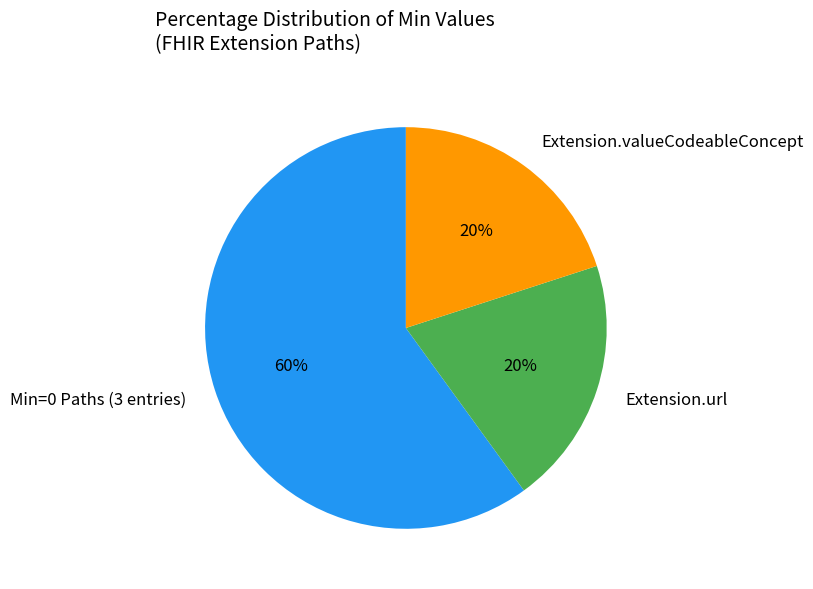

To the nearest percent, what is the difference between the largest and smallest slice percentages?

40%